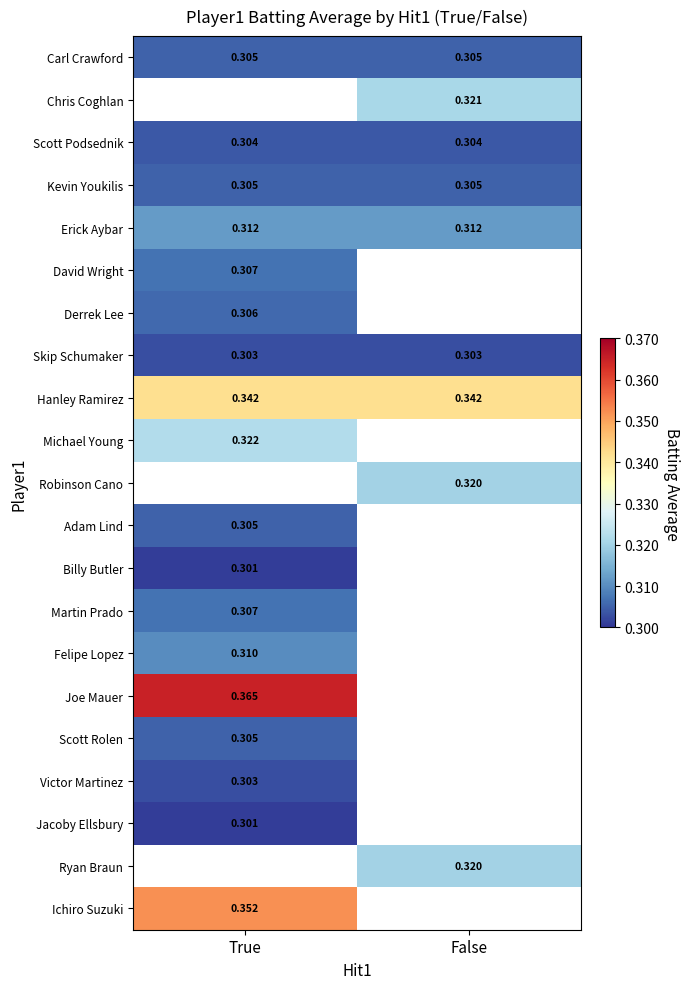

Between True and False, which is larger?

True